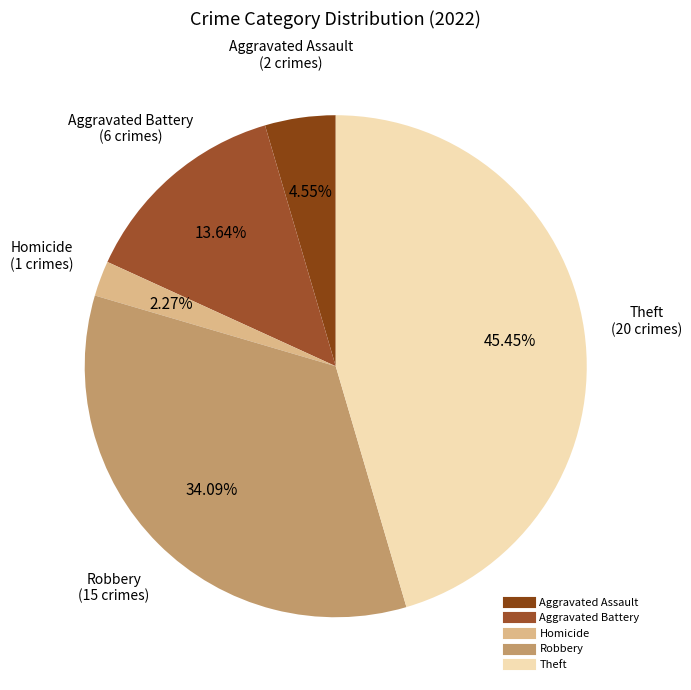

Count the number of slices in the pie.

5